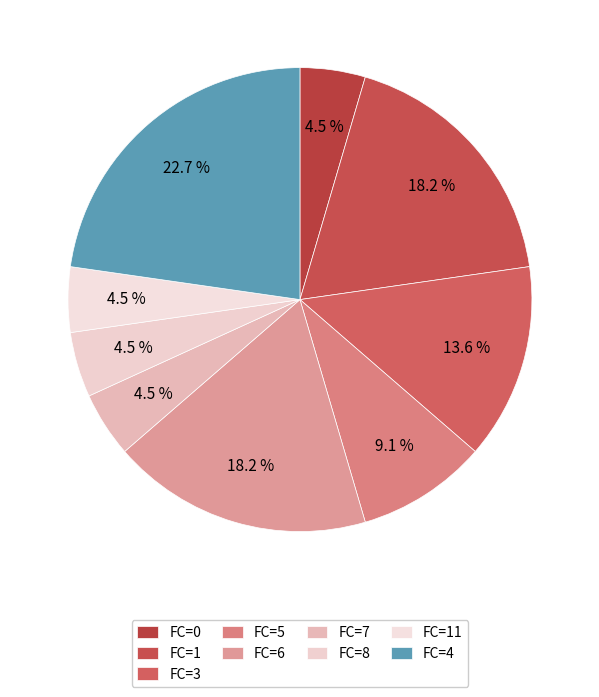

To the nearest percent, what portion does FC=6 represent?

18%